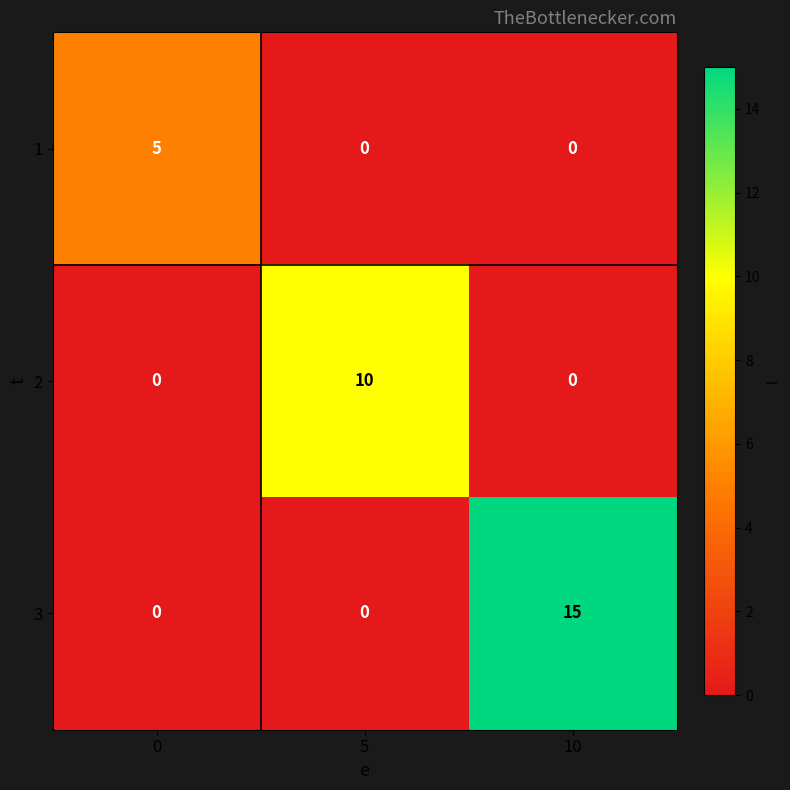

Which series changed the most between 0 and 5?

2